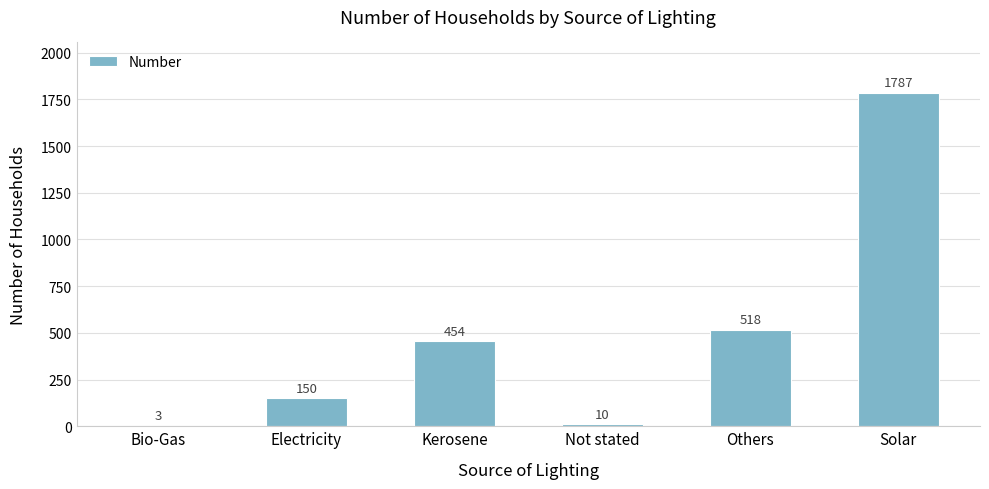

The chart shows a value of 454 at Kerosene. True or false?

True